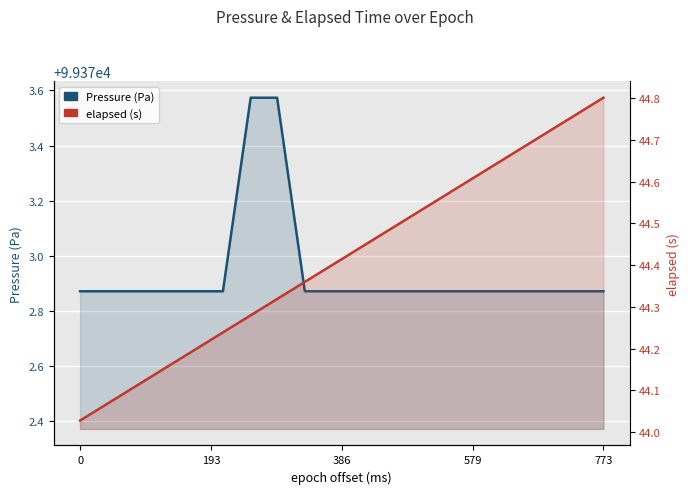

Reading left to right, transcribe all the data shown in this chart.

Pressure (Pa): 99372.9	99372.9	99372.9	99372.9	99372.9	99372.9	99373.6	99373.6	99372.9	99372.9	99372.9	99372.9	99372.9	99372.9	99372.9	99372.9	99372.9	99372.9	99372.9	99372.9
elapsed (s): 44.0	44.1	44.1	44.2	44.2	44.2	44.3	44.3	44.4	44.4	44.4	44.5	44.5	44.6	44.6	44.6	44.7	44.7	44.8	44.8